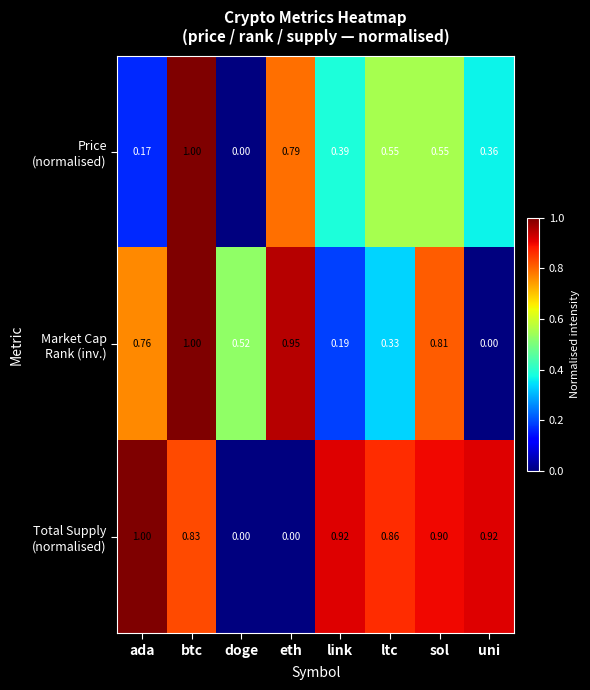

How many series are shown in this chart?

3